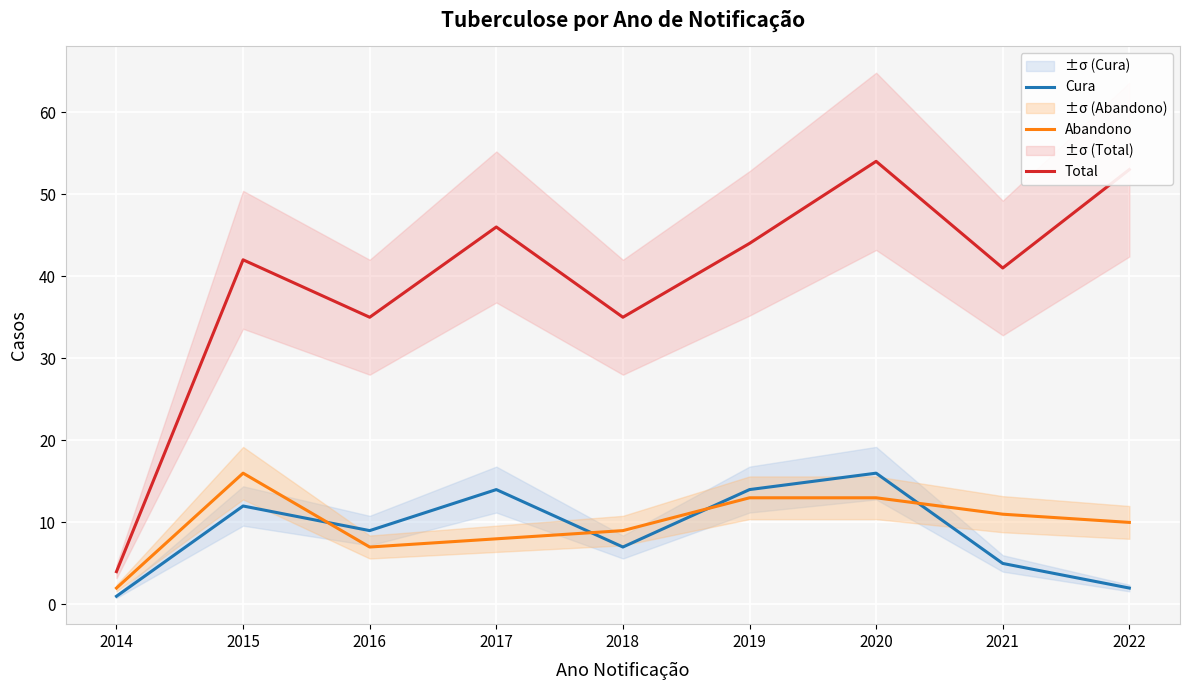

How many categories are shown in the chart?

9